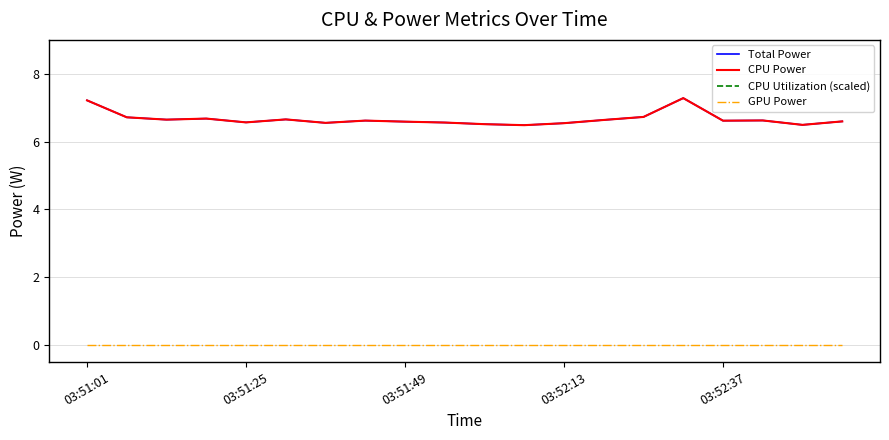

How many categories are shown in the chart?

20